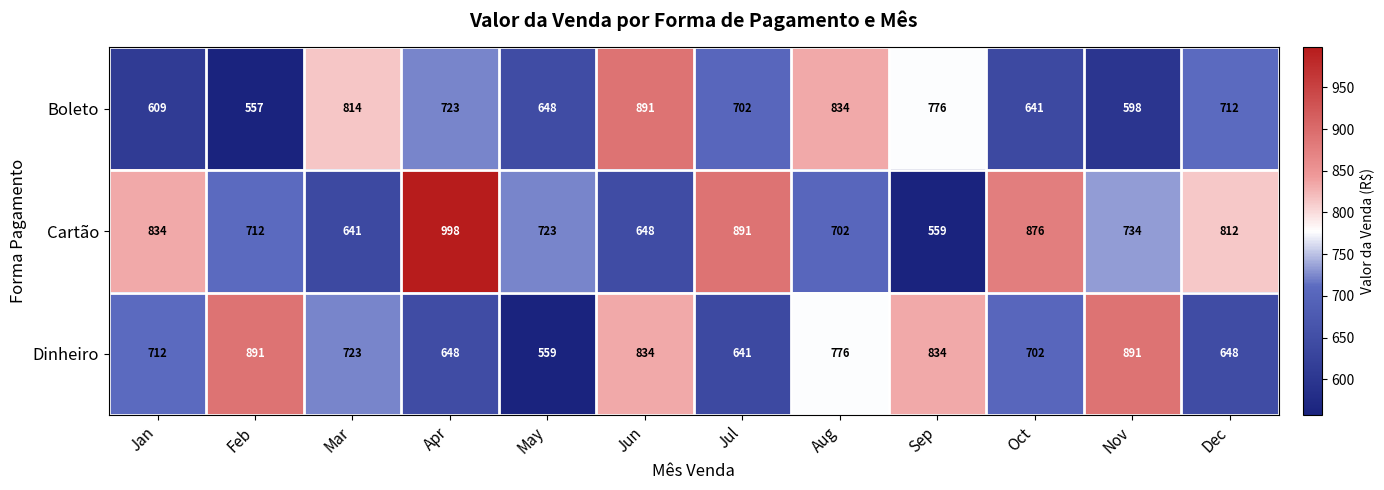

At which category is the sum across all series the highest?

Jun